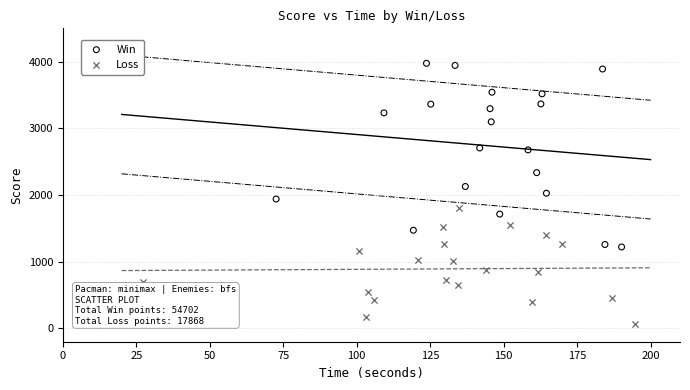

Which series has the widest spread of Y values?

Win